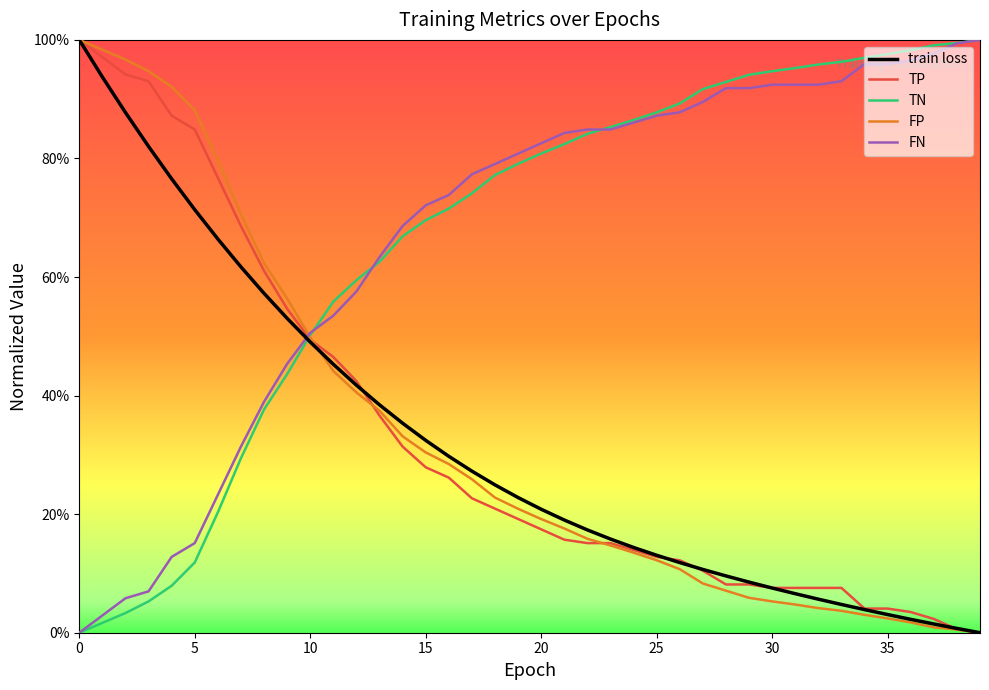

Does the chart display data point markers on the line(s)?

No